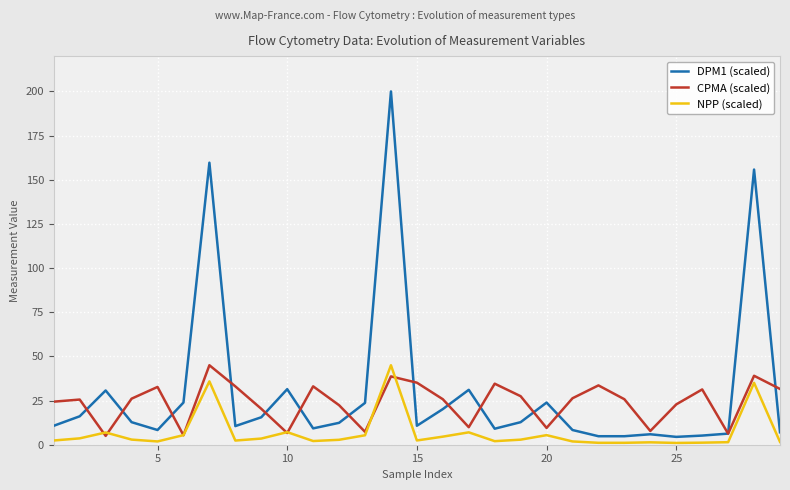

True or false: NPP (scaled) and CPMA (scaled) intersect in this chart.

True